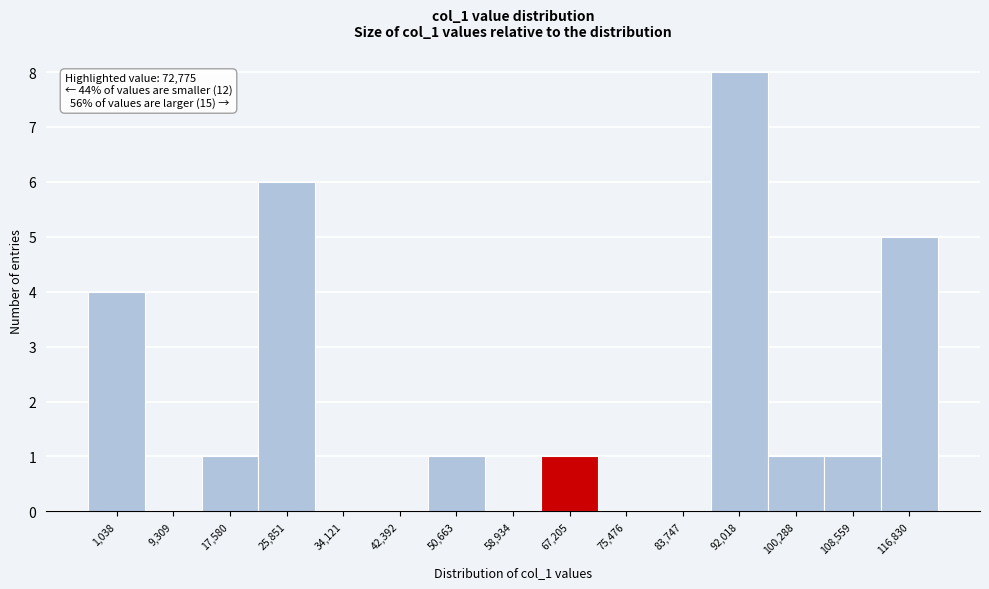

Reading left to right, transcribe all the data shown in this chart.

1,038=4	9,309=0	17,580=1	25,851=6	34,121=0	42,392=0	50,663=1	58,934=0	67,205=1	75,476=0	83,747=0	92,018=8	100,288=1	108,559=1	116,830=5